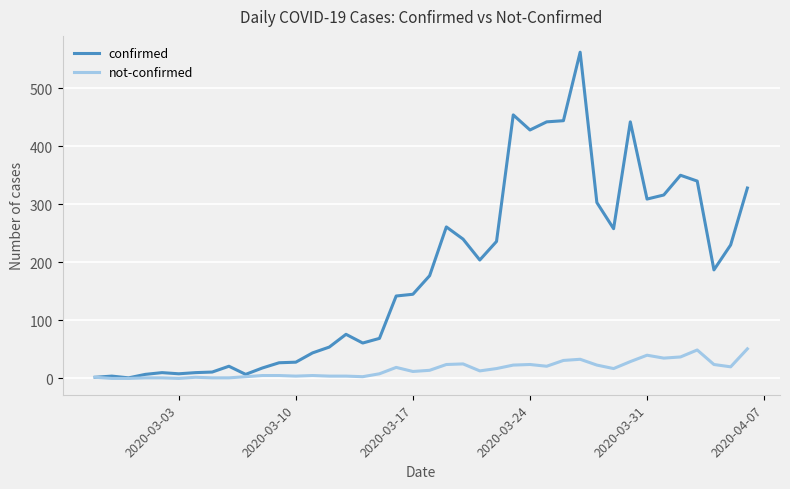

At how many categories does at least one series exceed 488?

1